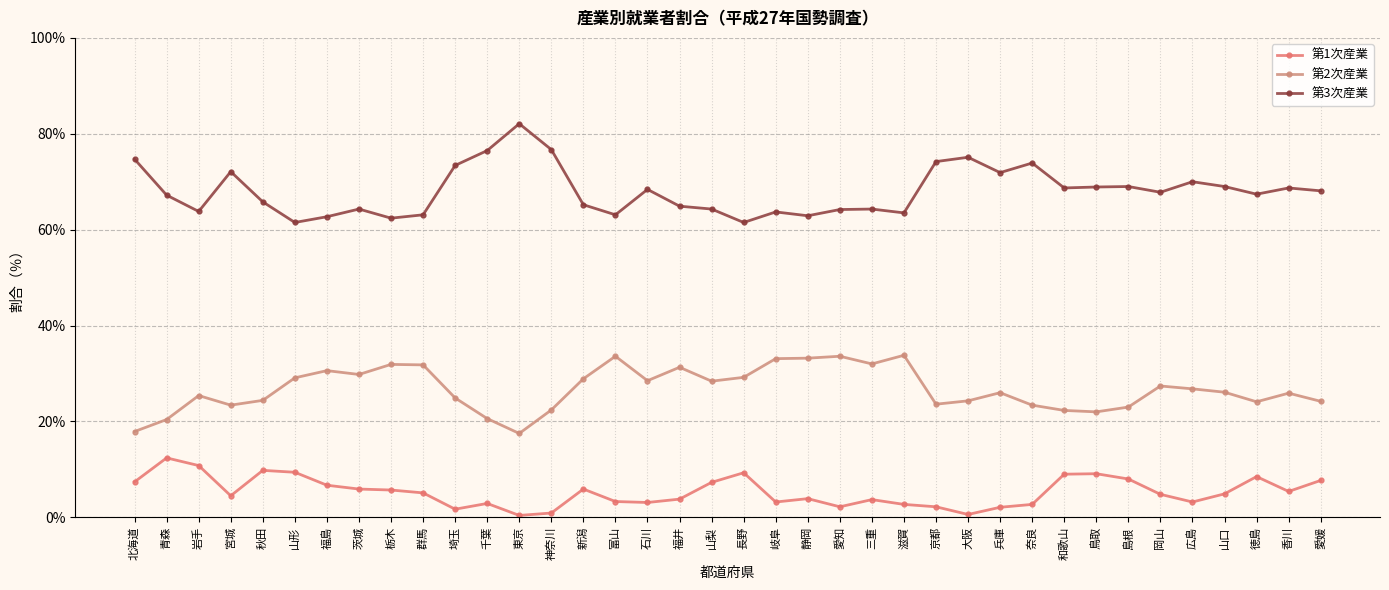

The value of 第2次産業 at 新潟 is 16.9. True or false?

False